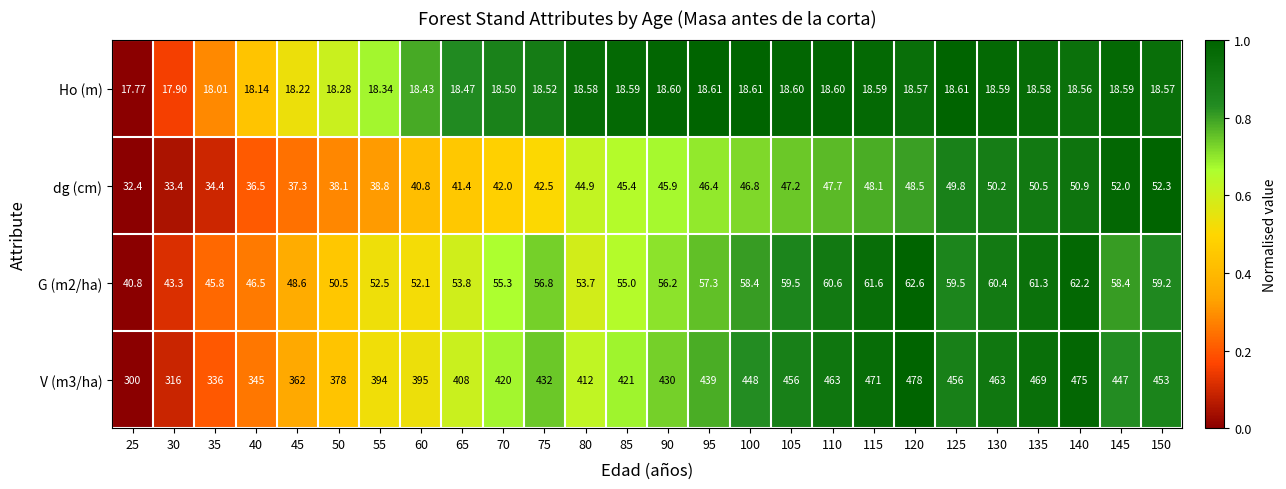

Is the value of Ho (m) at 115 greater than the value of G (m2/ha) at 125?

No